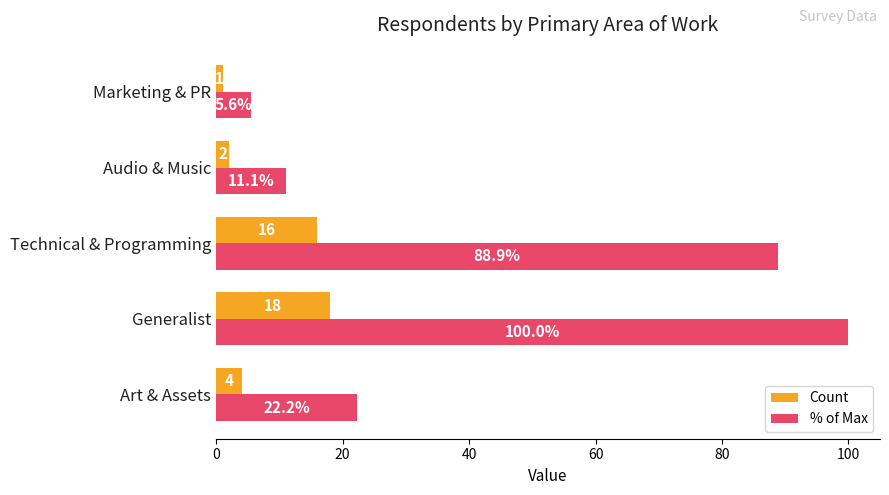

Which series has the largest range (max minus min)?

% of Max